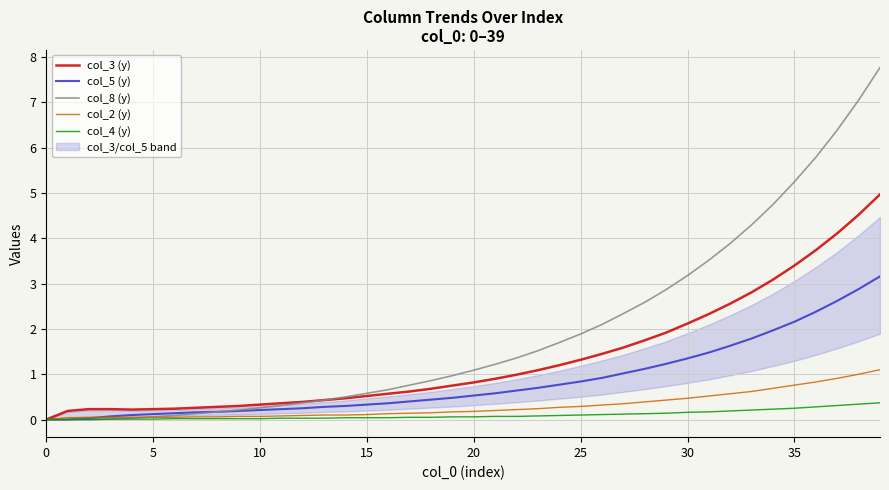

What is the sum of all col_3 (y) values?

54.0